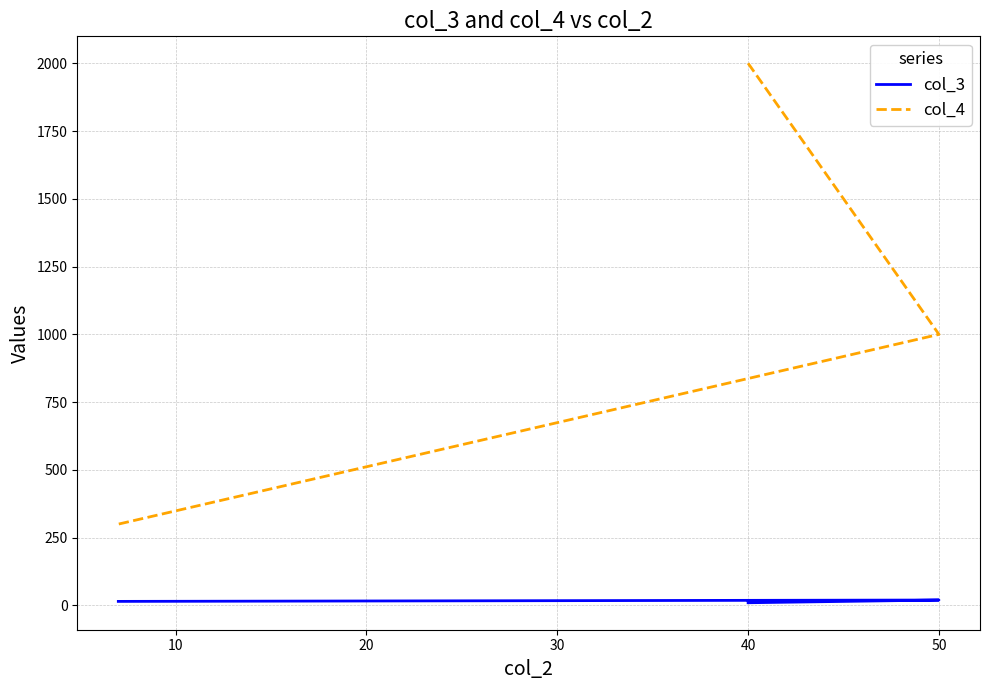

Count the col_4 values in the range 300 to 2000.

3